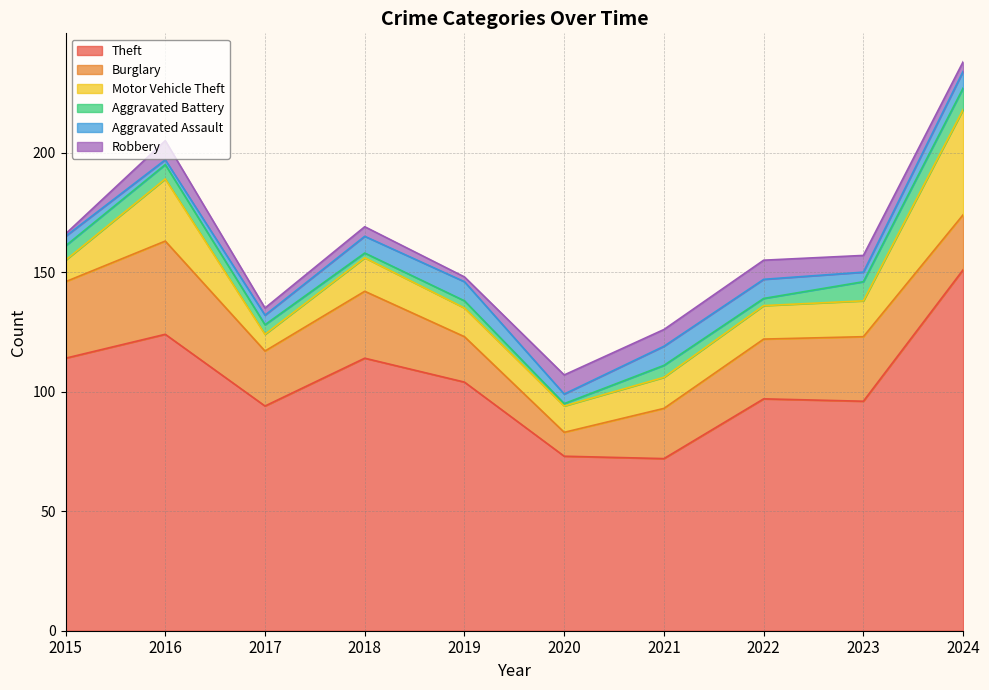

What is the lowest value of the Aggravated Battery series?

1